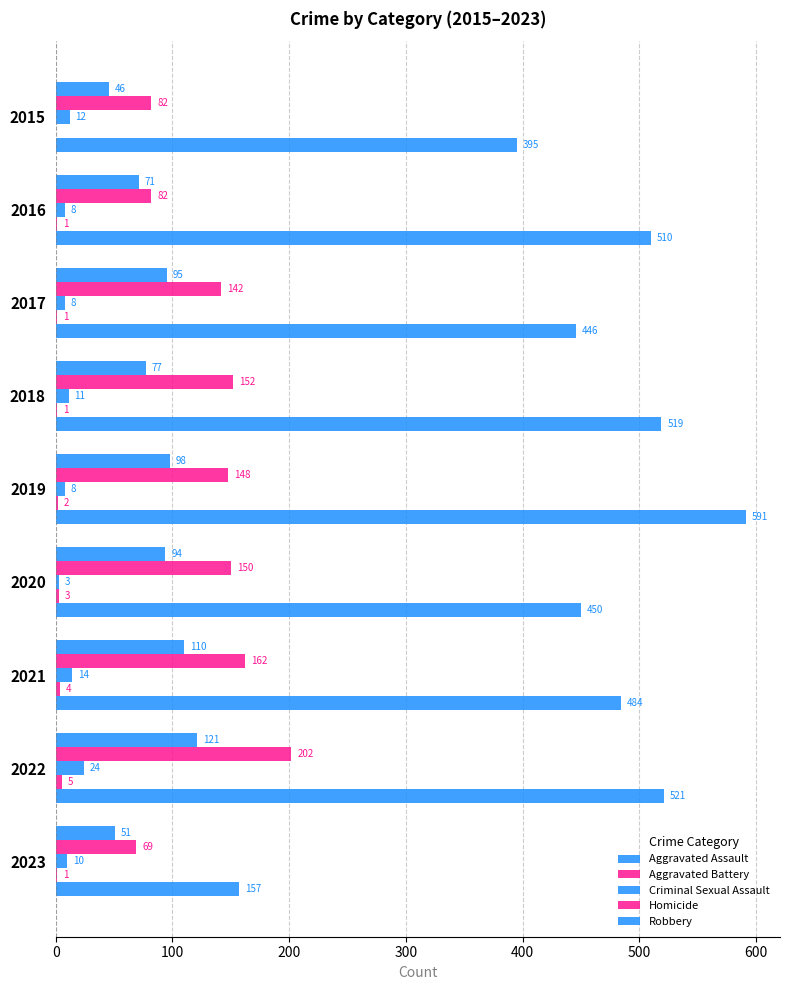

How many distinct data groups are displayed?

5